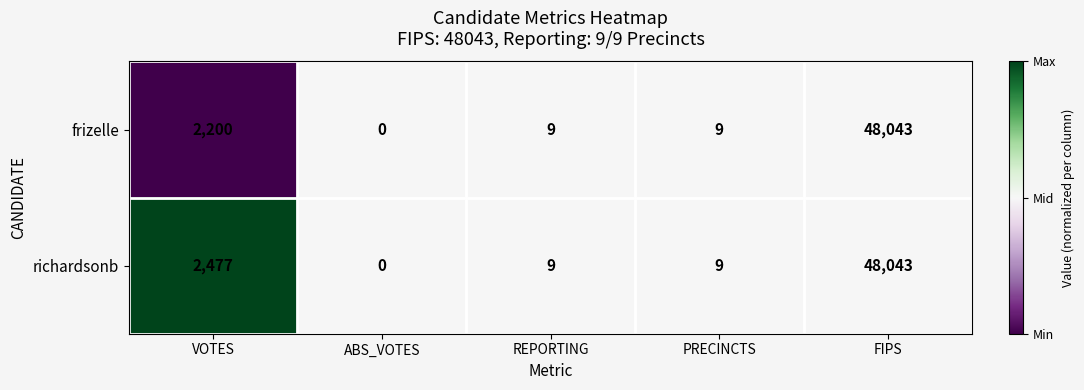

Where does the frizelle series first go above 9?

VOTES